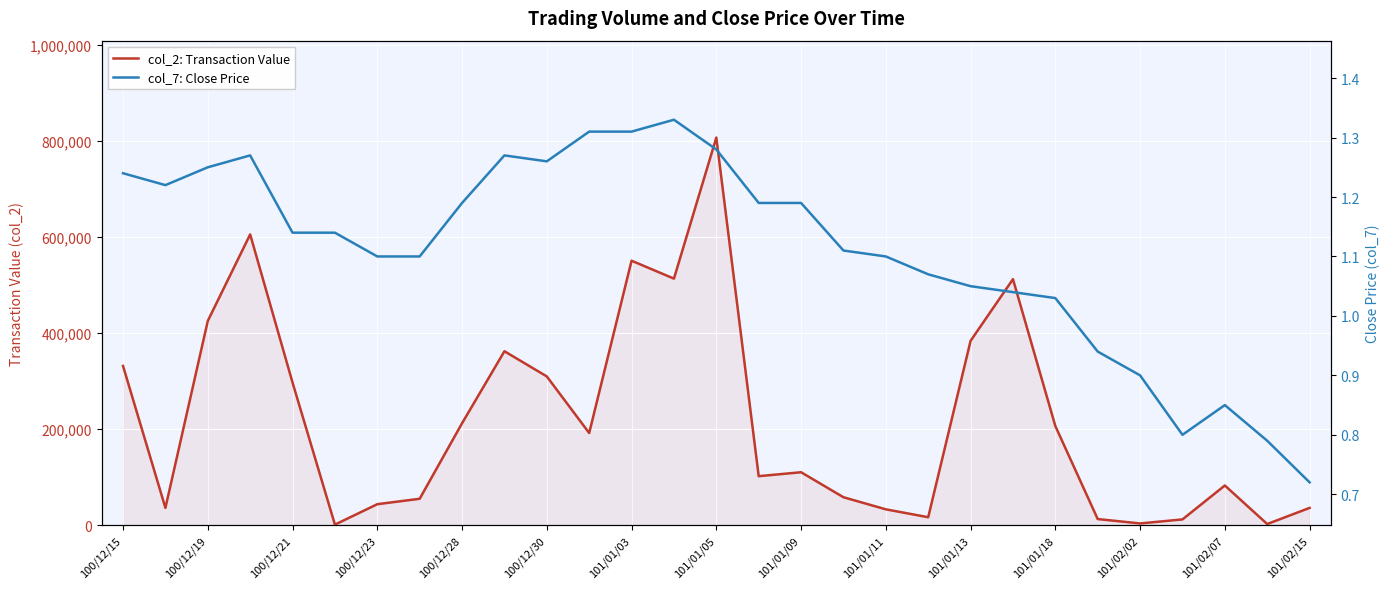

How many data points in col_7: Close Price are above 1?

23